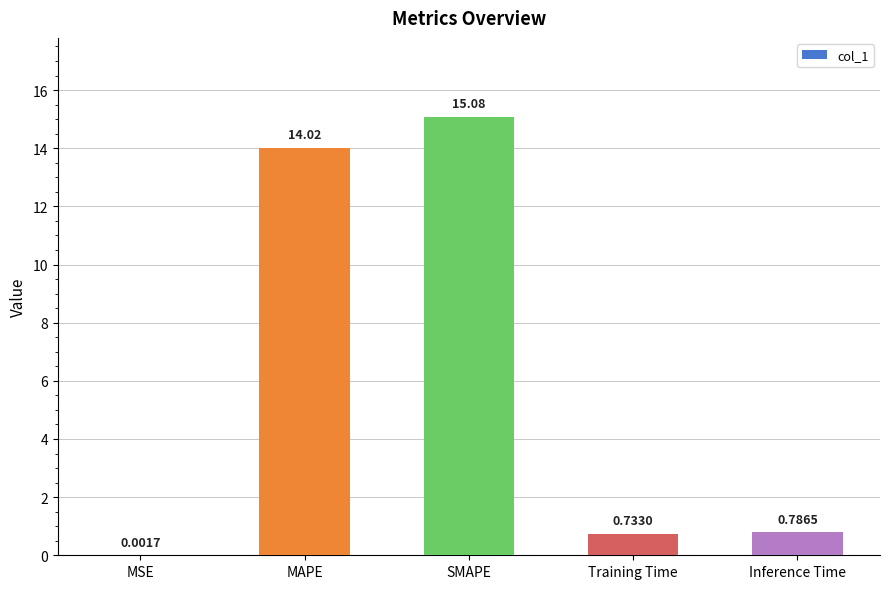

What is the sum of all values?

30.6